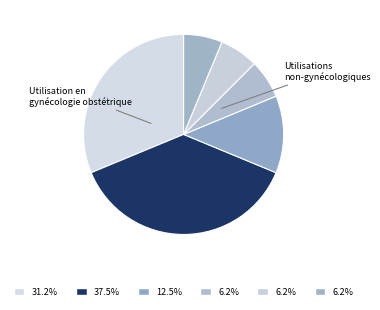

How many segments does this pie chart have?

6